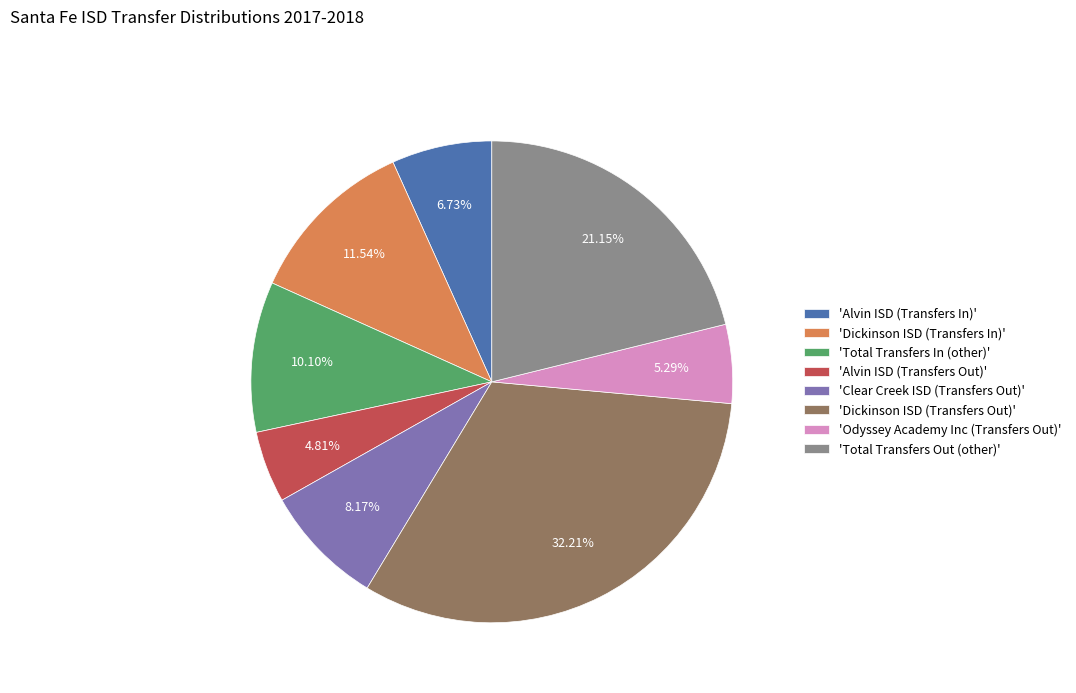

Does 'Alvin ISD (Transfers In)' represent more than half of the total?

No